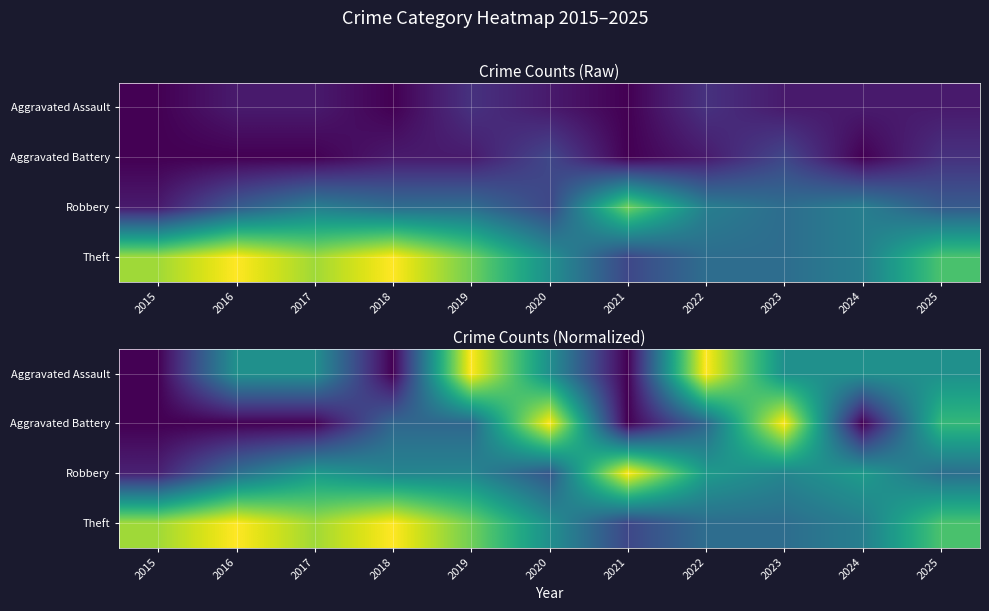

Is it true that Aggravated Battery equals 0.3 at 2022?

True